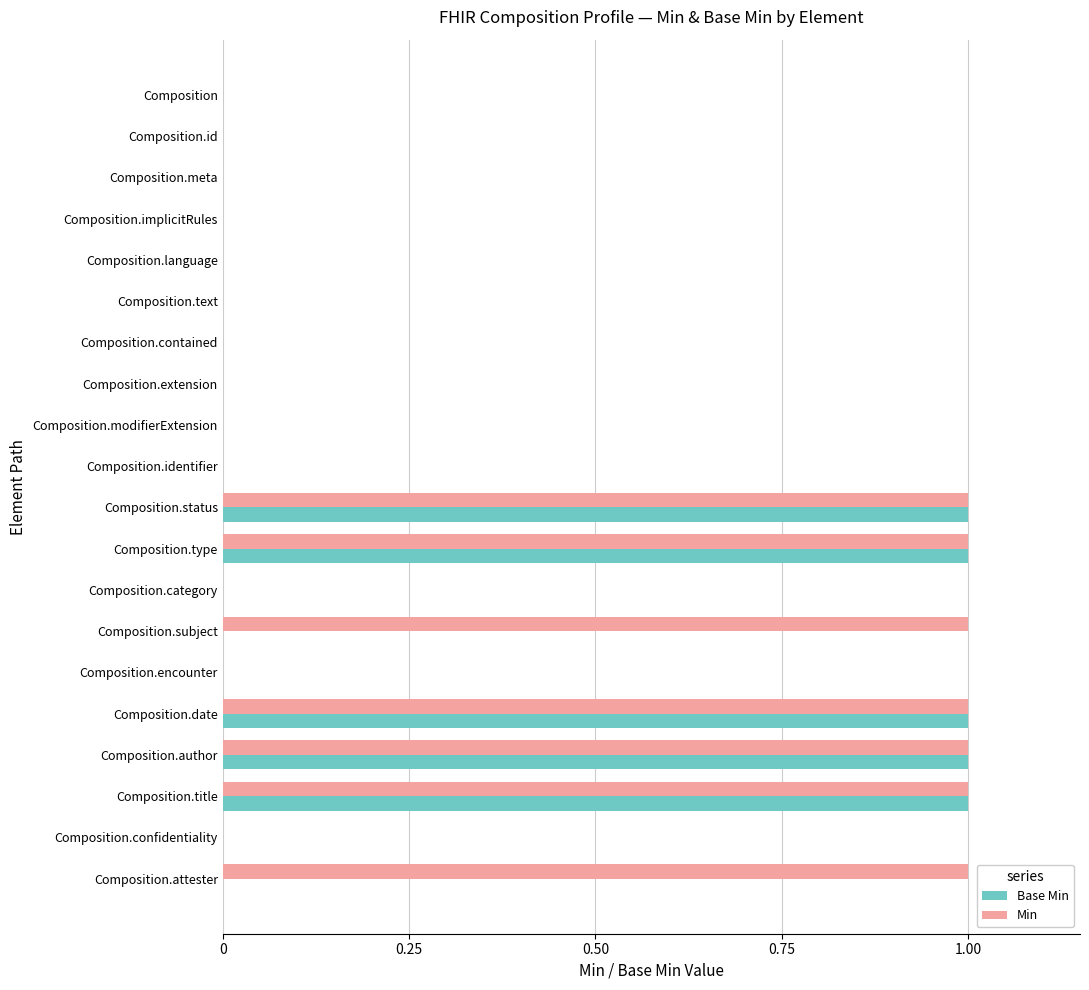

Which series changed the most between Composition.category and Composition.attester?

Min